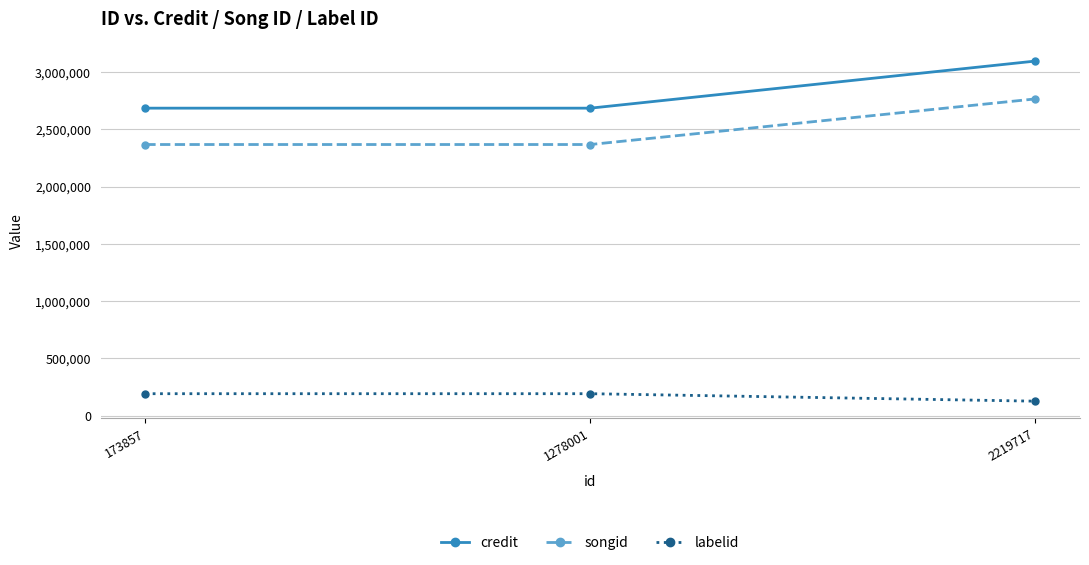

How many distinct data groups are displayed?

3